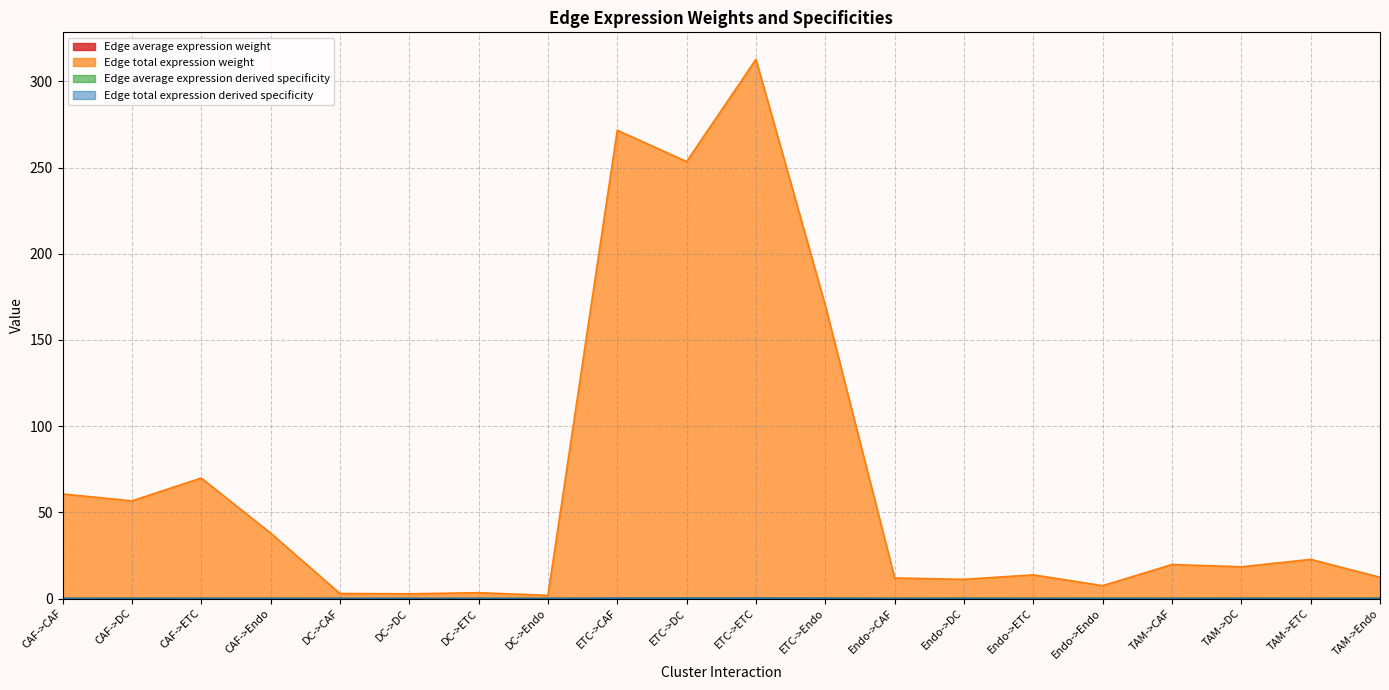

At which label does Edge total expression derived specificity reach its minimum?

DC->Endo